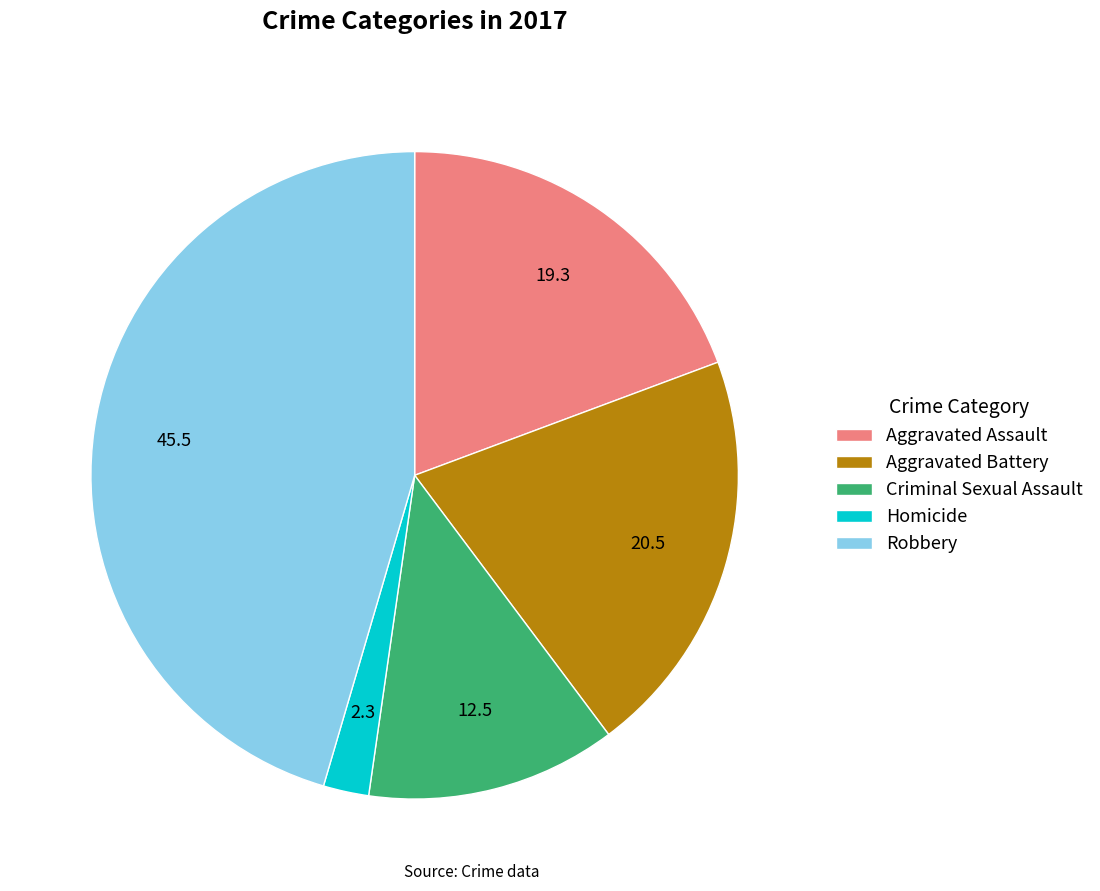

Is there any slice that represents more than half of the pie?

No